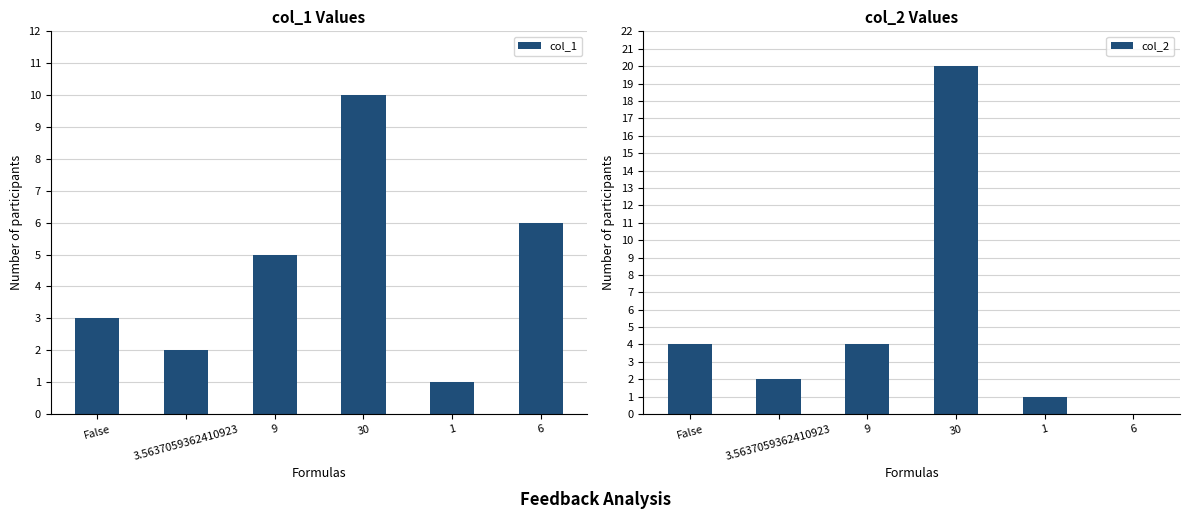

Which label corresponds to the largest value in the chart?

30